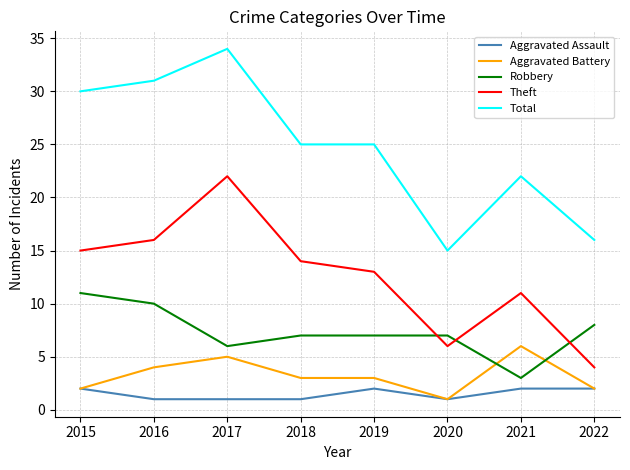

The Aggravated Battery series shows 3 at 2018. True or false?

True